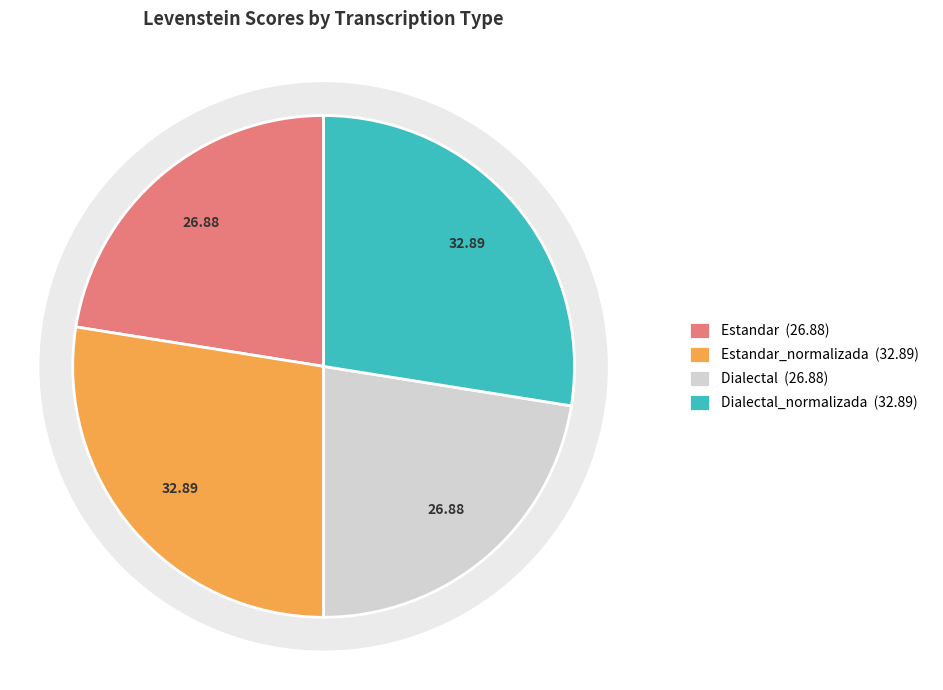

Count the number of slices in the pie.

4